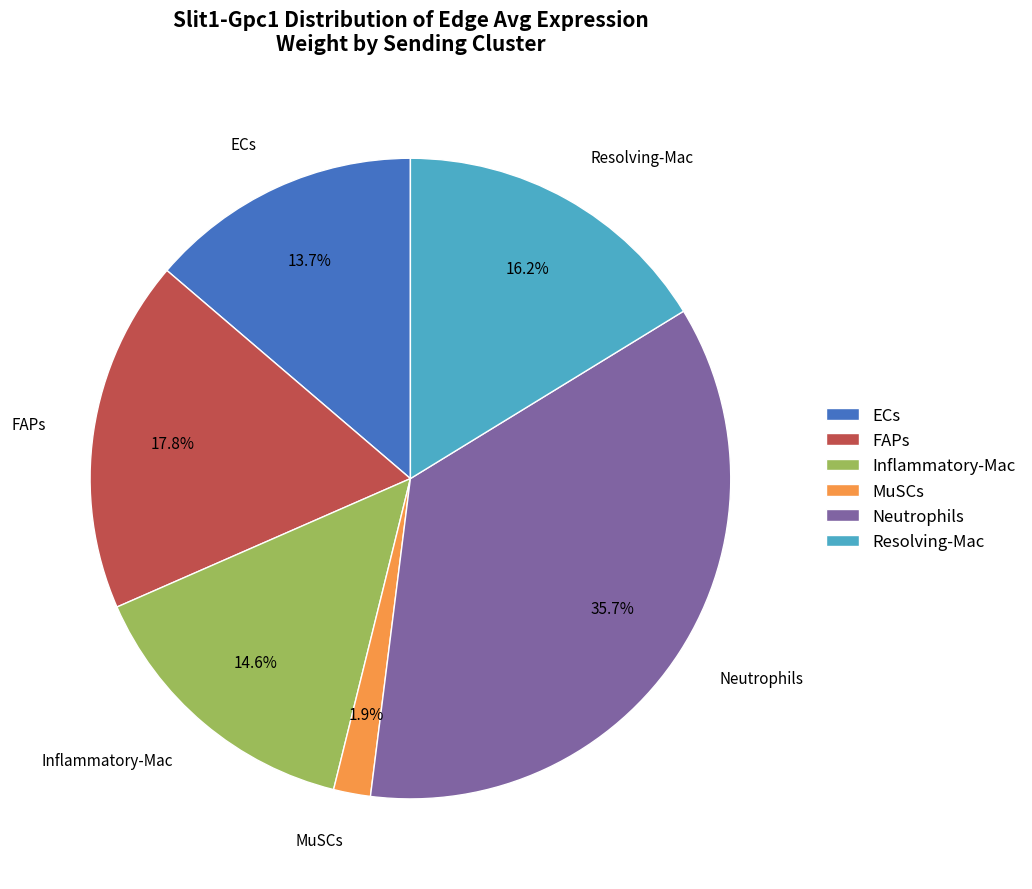

Does Resolving-Mac account for over 50% of the chart?

No